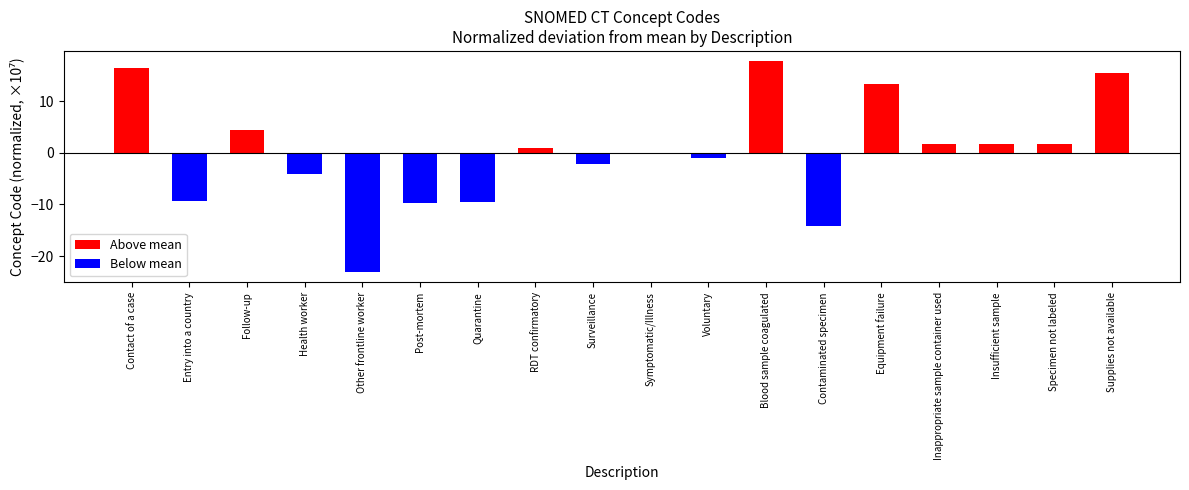

What position from the right is Symptomatic/Illness?

9